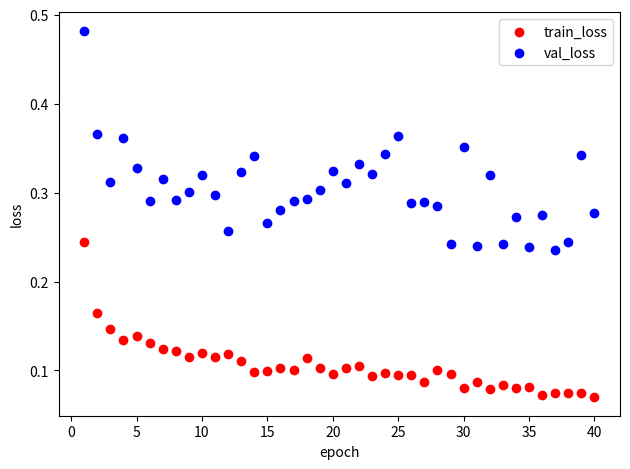

Across all data points, what is the range of X values (max minus min)?

39.0